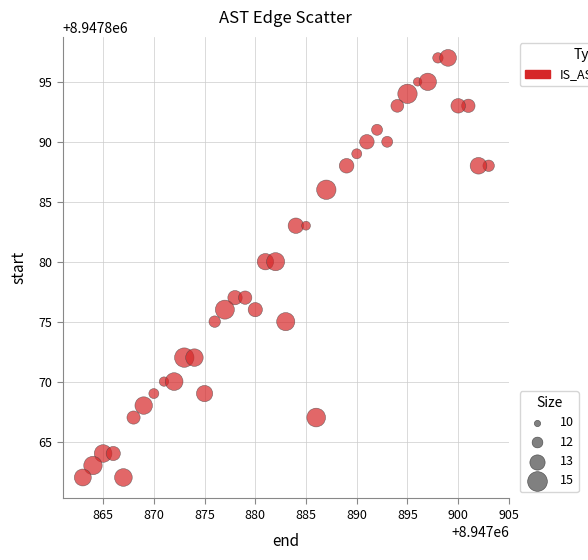

What is the range of X values (max minus min)?

40